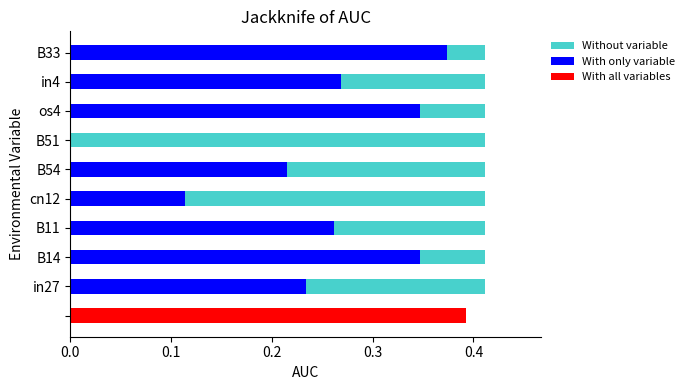

What is the value of the With only variable bar at the 1st from the left?

0.2